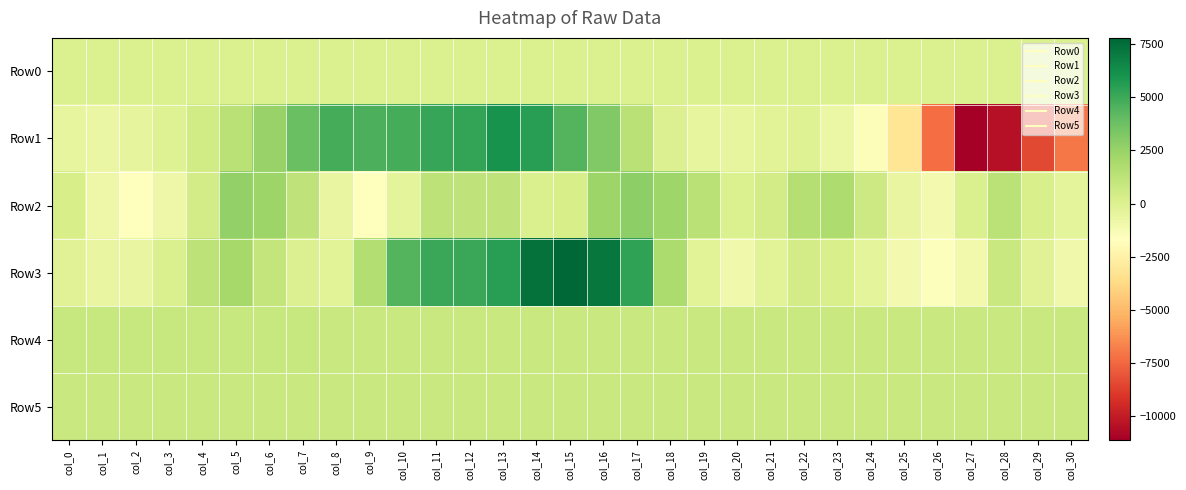

Which has a higher value, col_13 or col_16?

col_16